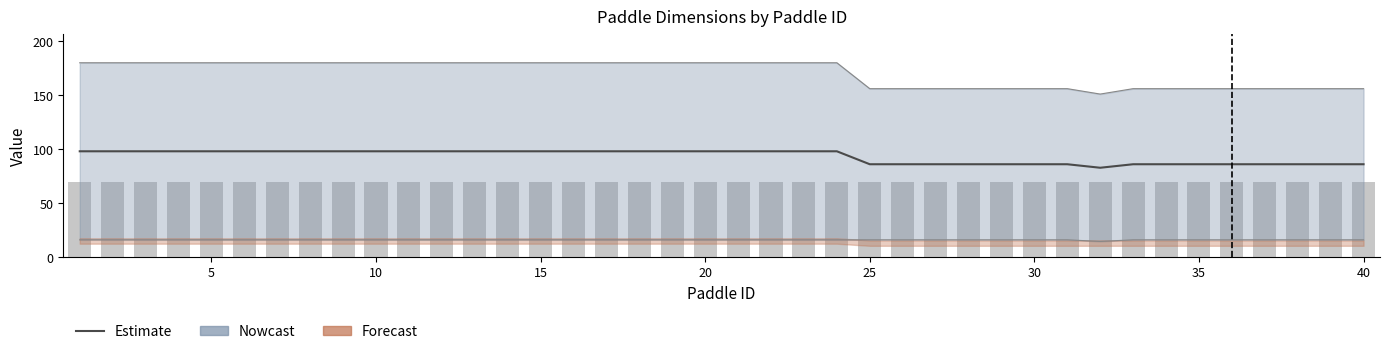

How many data points in Estimate are less than 98?

16